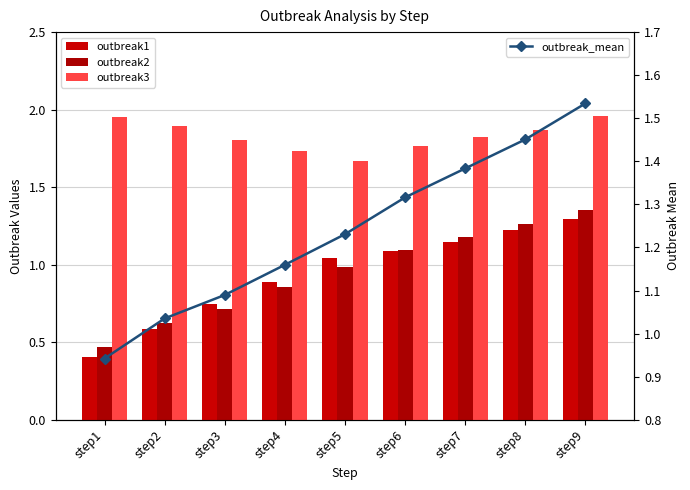

Does the chart contain any negative values?

No